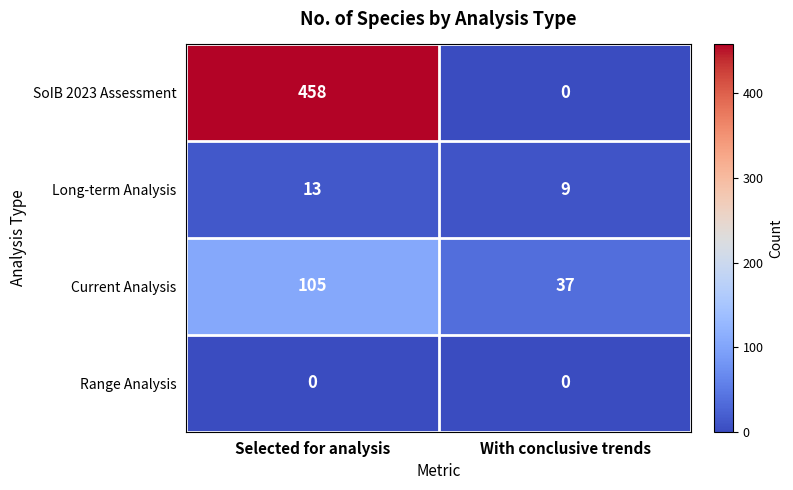

At which label does Long-term Analysis reach its minimum?

With conclusive trends